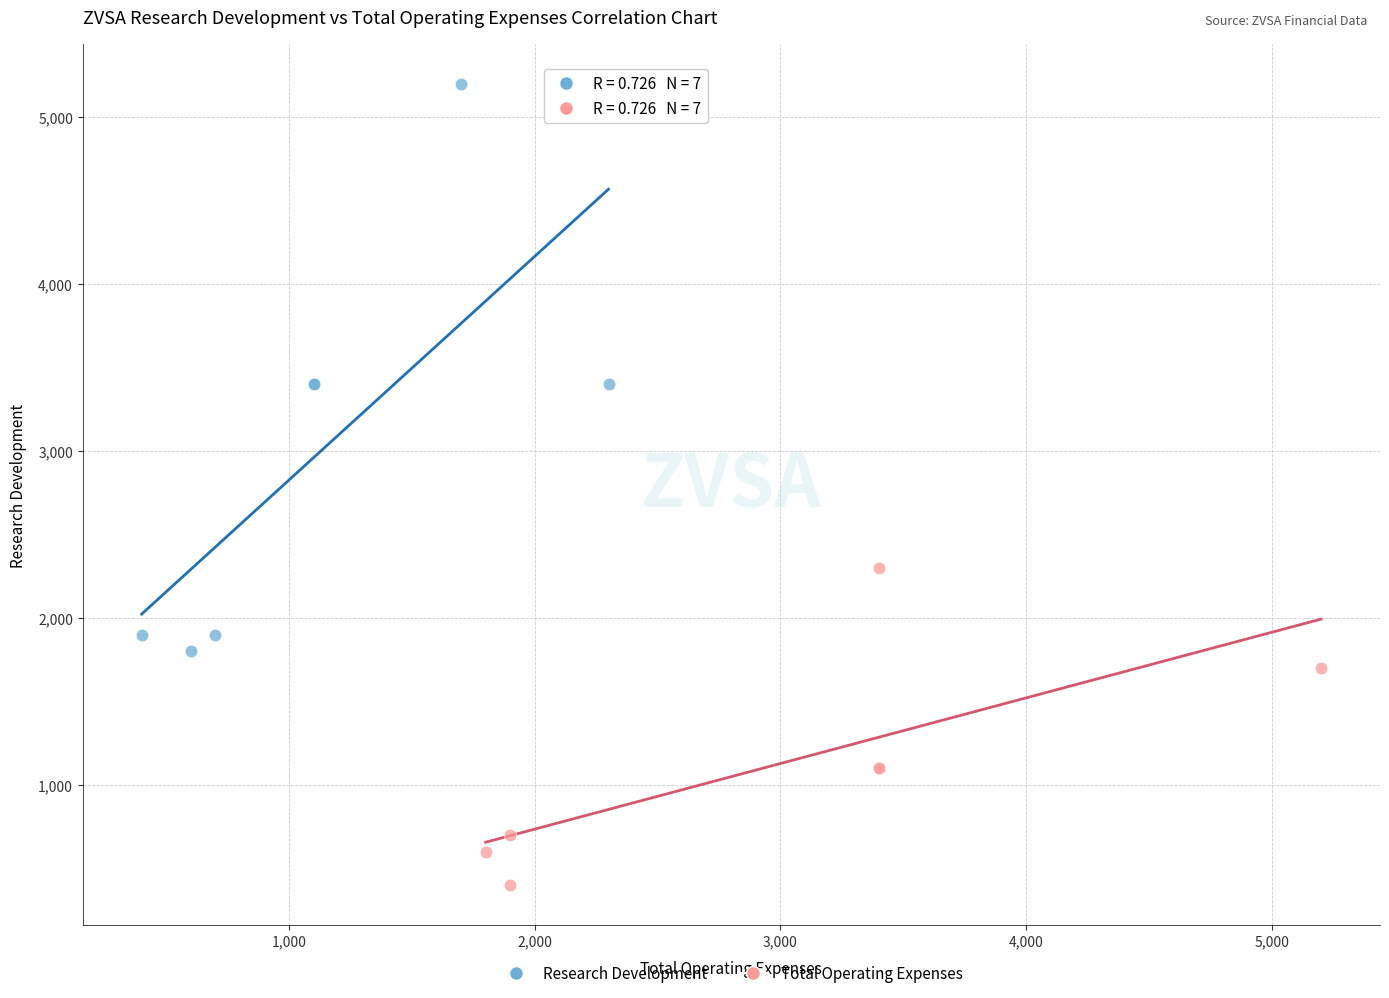

Which series contains the highest Y value?

Research Development